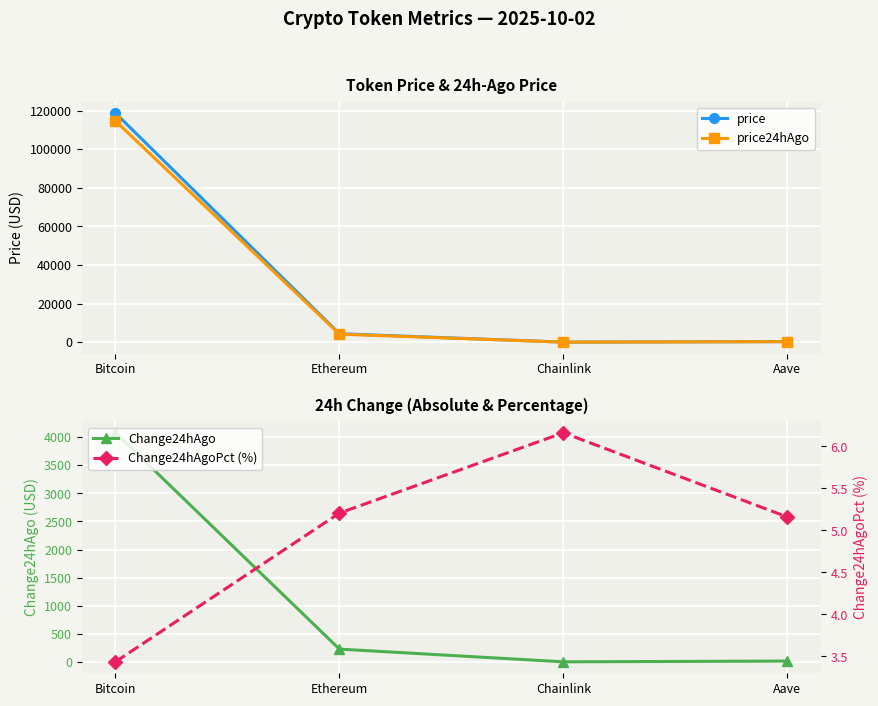

Reading left to right, transcribe all the data shown in this chart.

price: Bitcoin=118705.0	Ethereum=4376.3	Chainlink=22.7	Aave=287.2
price24hAgo: Bitcoin=114627.0	Ethereum=4148.5	Chainlink=21.3	Aave=272.4
Change24hAgo: Bitcoin=4078.0	Ethereum=227.8	Chainlink=1.4	Aave=14.8
Change24hAgoPct (%): Bitcoin=3.4	Ethereum=5.2	Chainlink=6.2	Aave=5.2